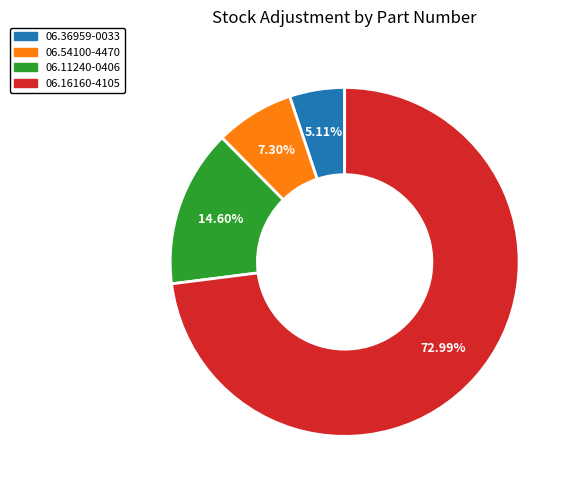

What is the total percentage of 06.36959-0033 and 06.54100-4470?

12.4%